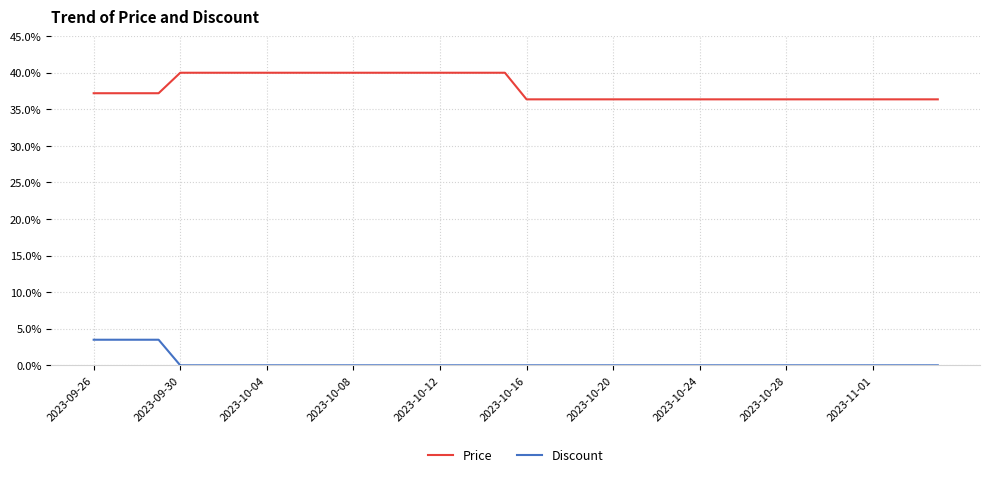

Reading left to right, transcribe all the data shown in this chart.

Price: 37.2	37.2	37.2	37.2	40.0	40.0	40.0	40.0	40.0	40.0	40.0	40.0	40.0	40.0	40.0	40.0	40.0	40.0	40.0	40.0	36.4	36.4	36.4	36.4	36.4	36.4	36.4	36.4	36.4	36.4	36.4	36.4	36.4	36.4	36.4	36.4	36.4	36.4	36.4	36.4
Discount: 3.5	3.5	3.5	3.5	0.0	0.0	0.0	0.0	0.0	0.0	0.0	0.0	0.0	0.0	0.0	0.0	0.0	0.0	0.0	0.0	0.0	0.0	0.0	0.0	0.0	0.0	0.0	0.0	0.0	0.0	0.0	0.0	0.0	0.0	0.0	0.0	0.0	0.0	0.0	0.0